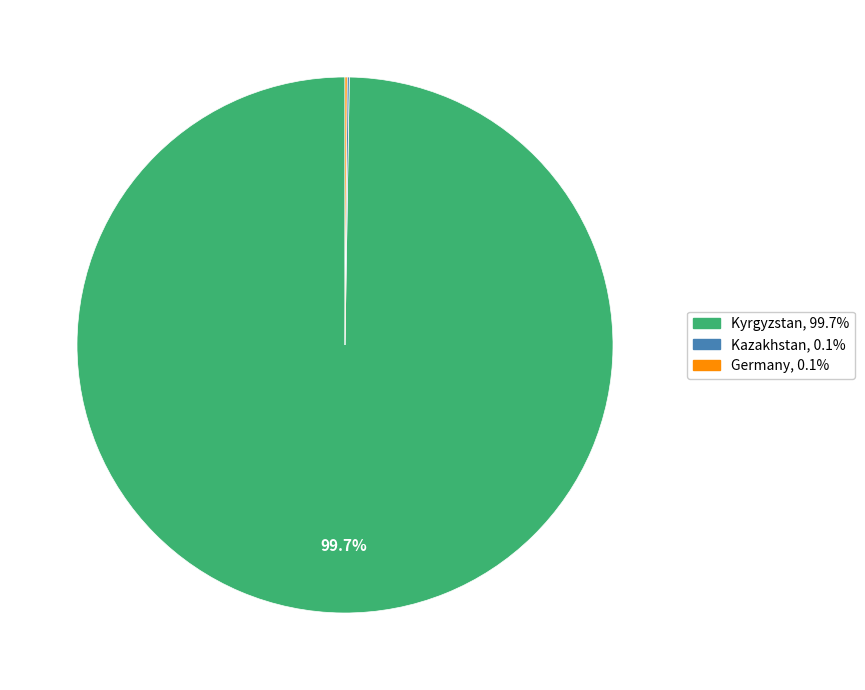

Does any single category account for the majority?

Yes